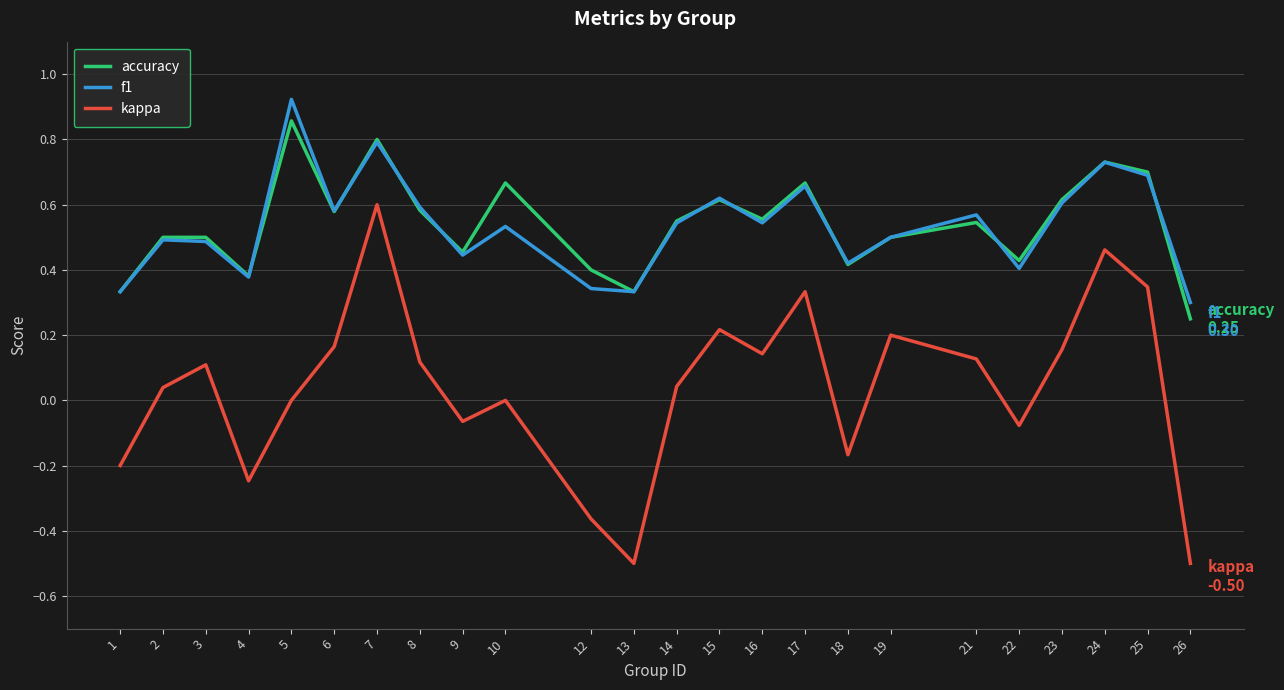

What is the minimum value for kappa?

-0.5